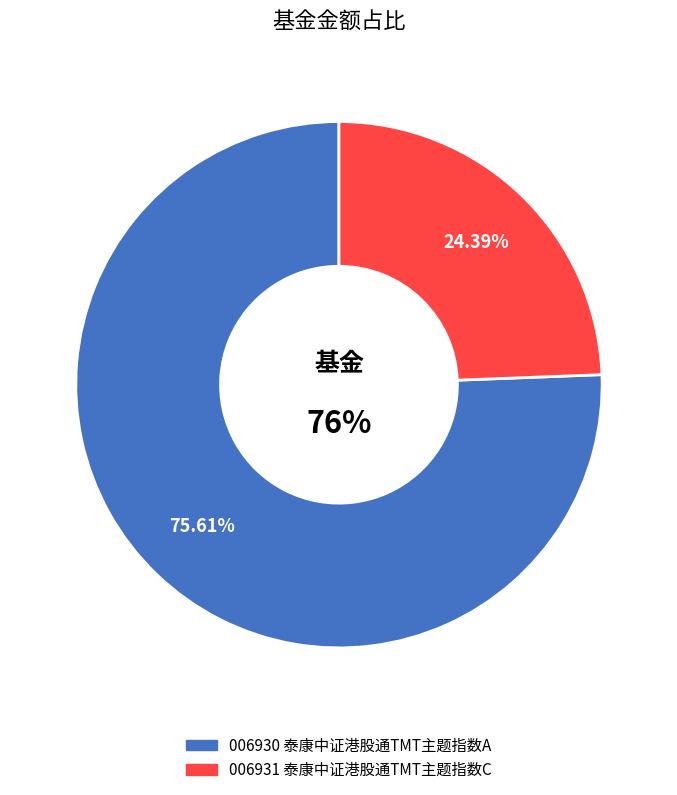

To the nearest percent, what is the combined percentage of 泰康中证港股通TMT主题指数C and 泰康中证港股通TMT主题指数A?

100%